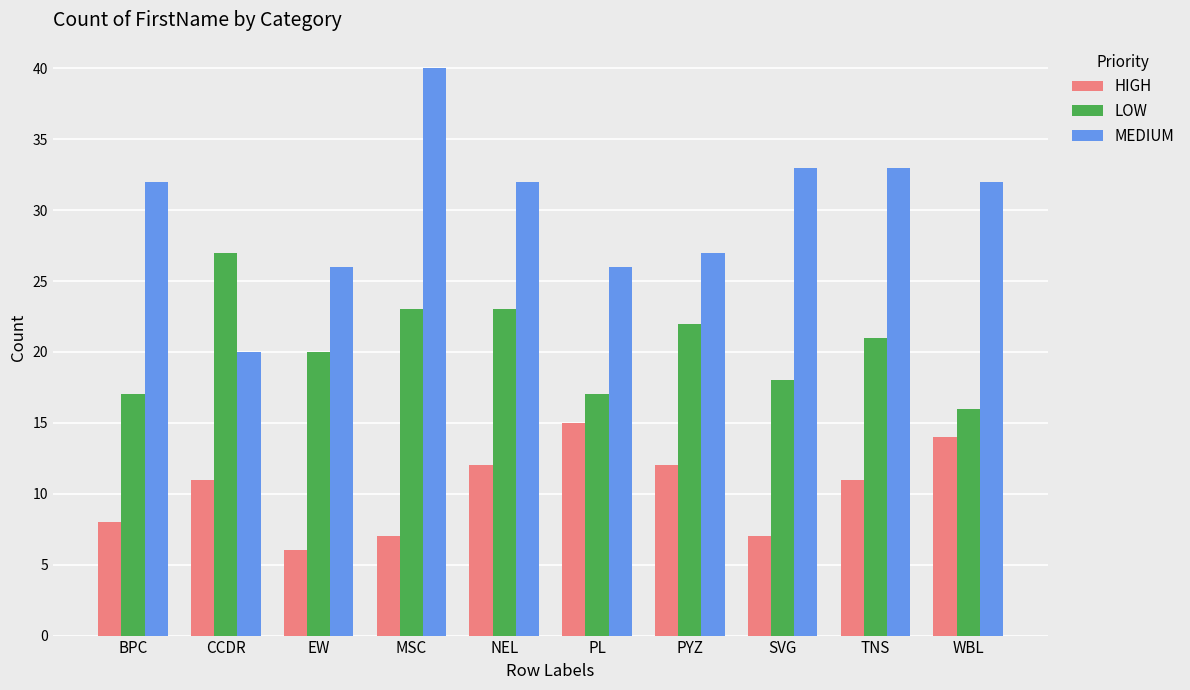

True or false: MEDIUM has a value of 11 at CCDR.

False